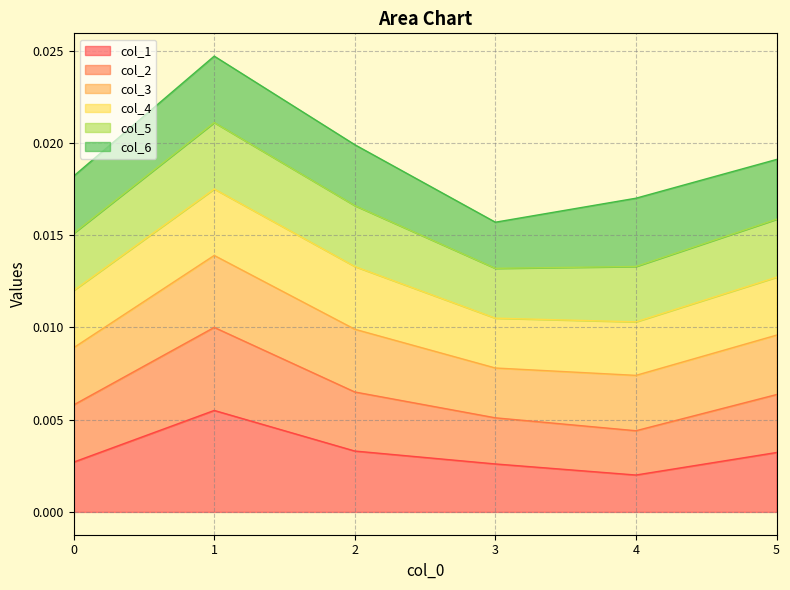

At which category does col_3 reach its first local peak?

1